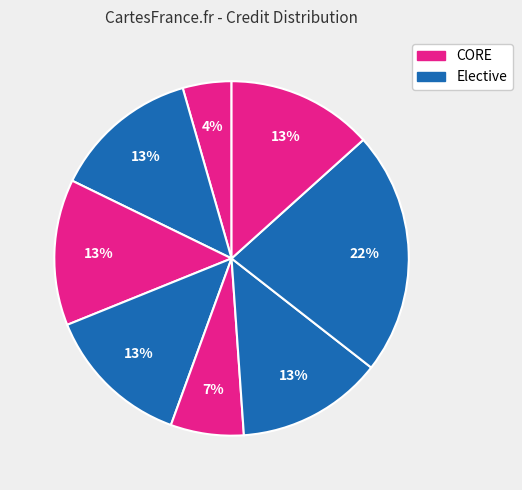

How many segments does this pie chart have?

8